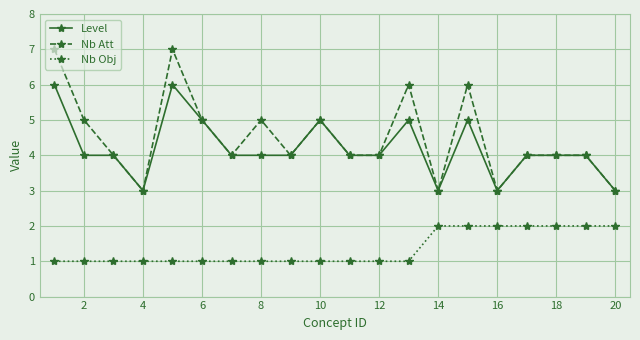

What is the value of the Nb Att point at the 7th from the left?

4